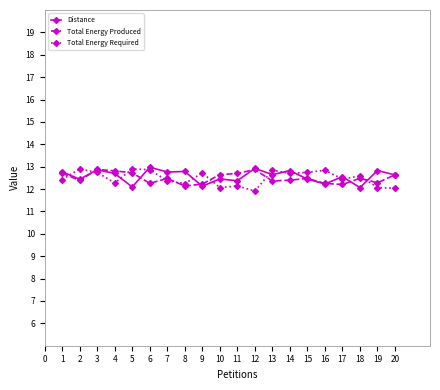

What is the difference between the highest and lowest values at 18?

0.5